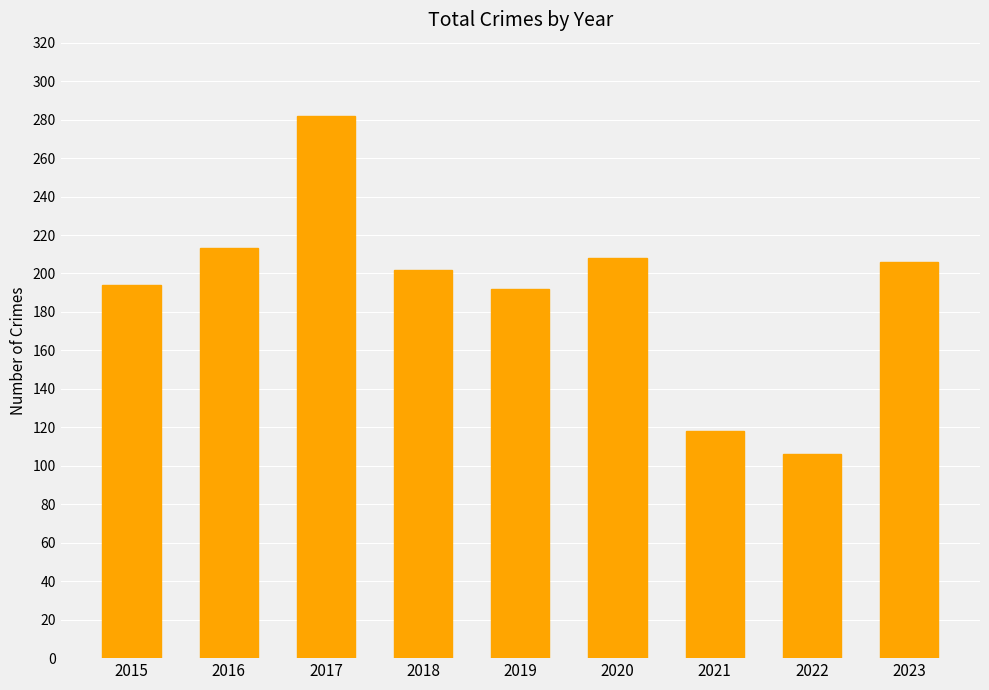

What is the difference between the maximum and minimum values?

176